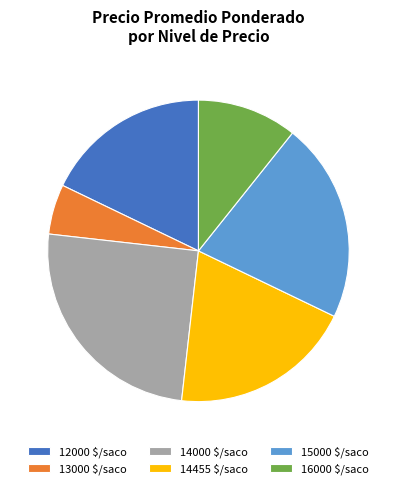

Is it true that 12000 $/saco is 25% of the pie?

False